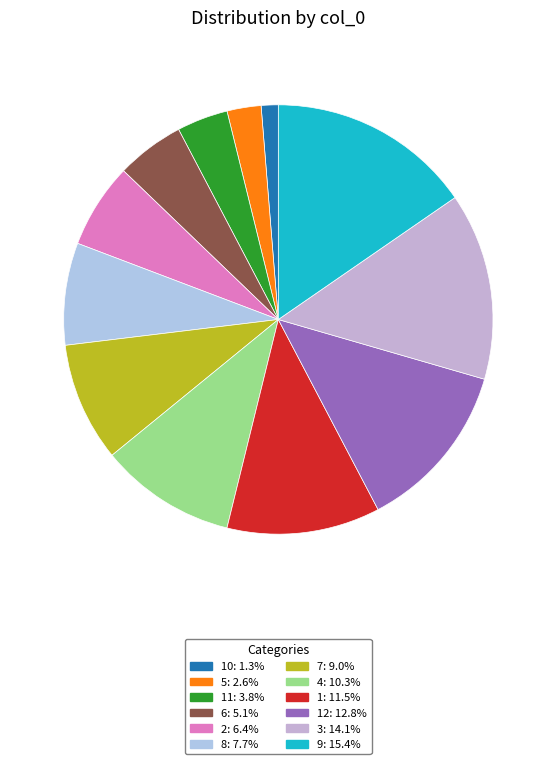

Count the number of slices in the pie.

12